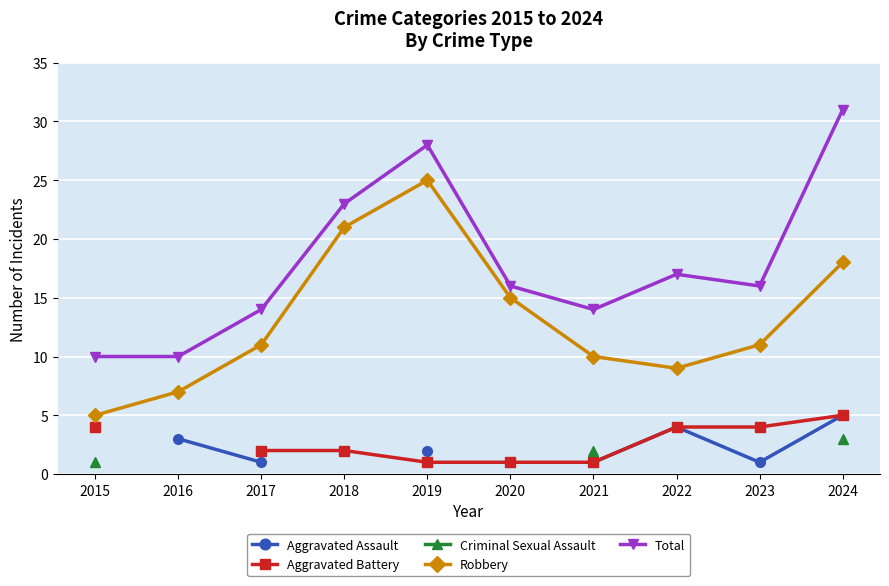

What is the value of the Total point at the 2nd from the left?

10